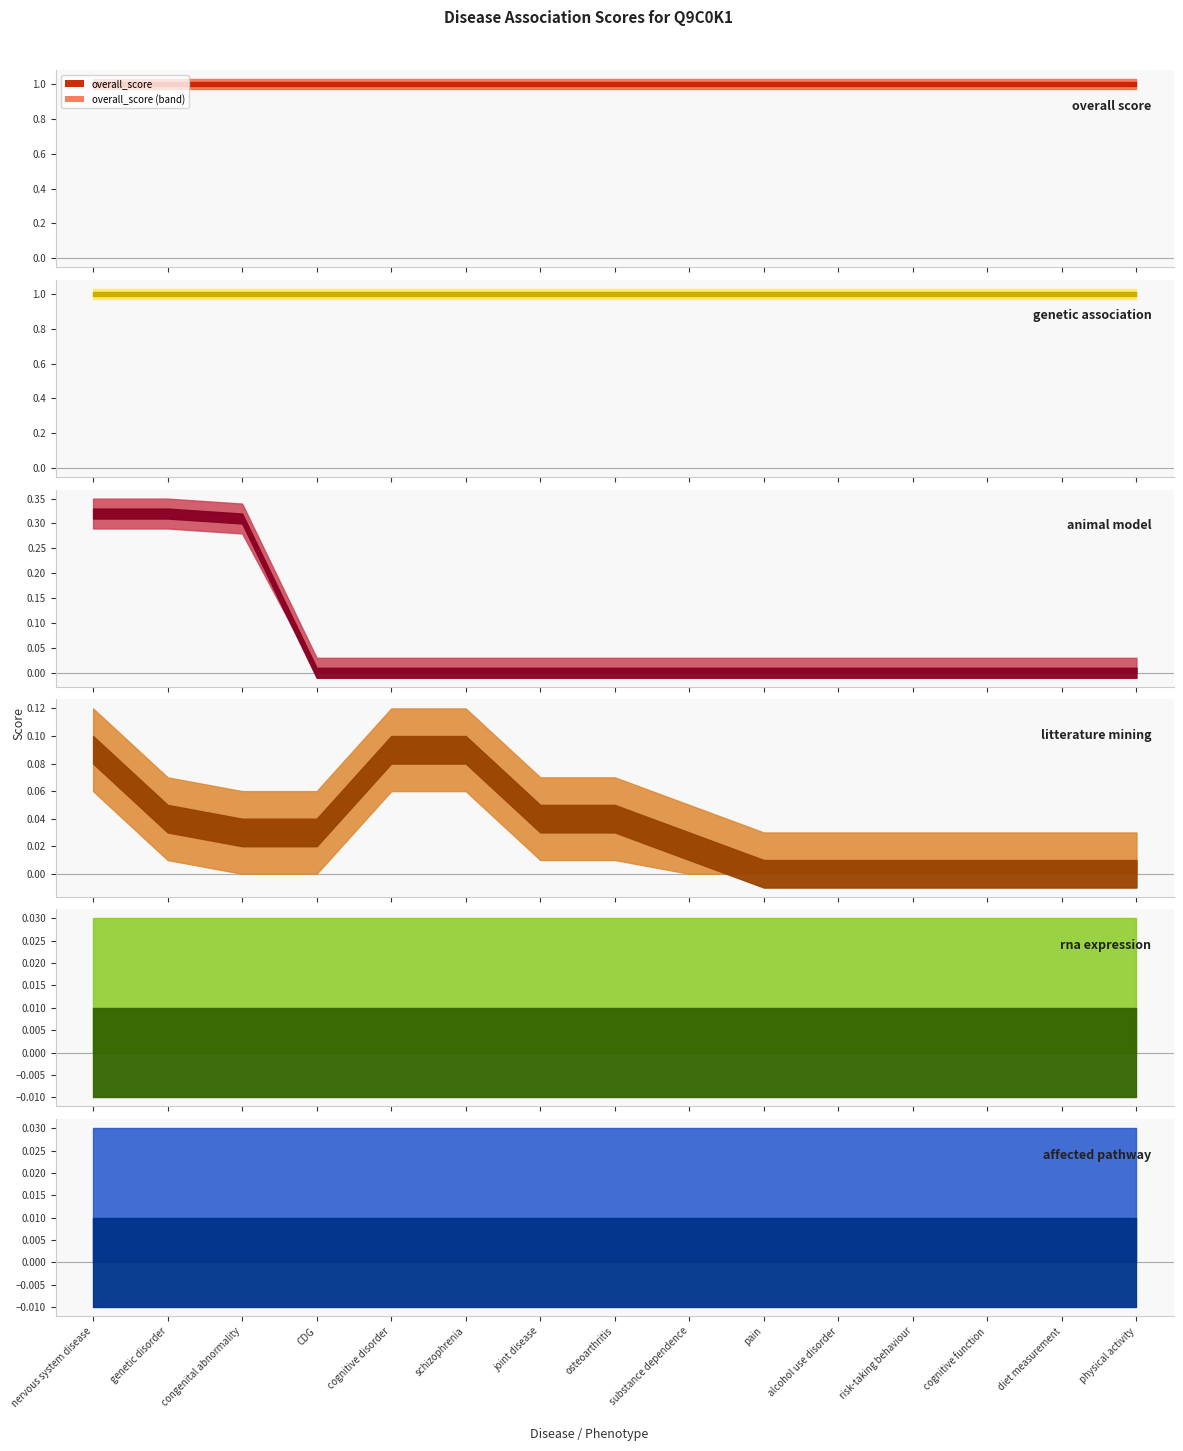

The value of overall_score at joint disease is 1.0. True or false?

True